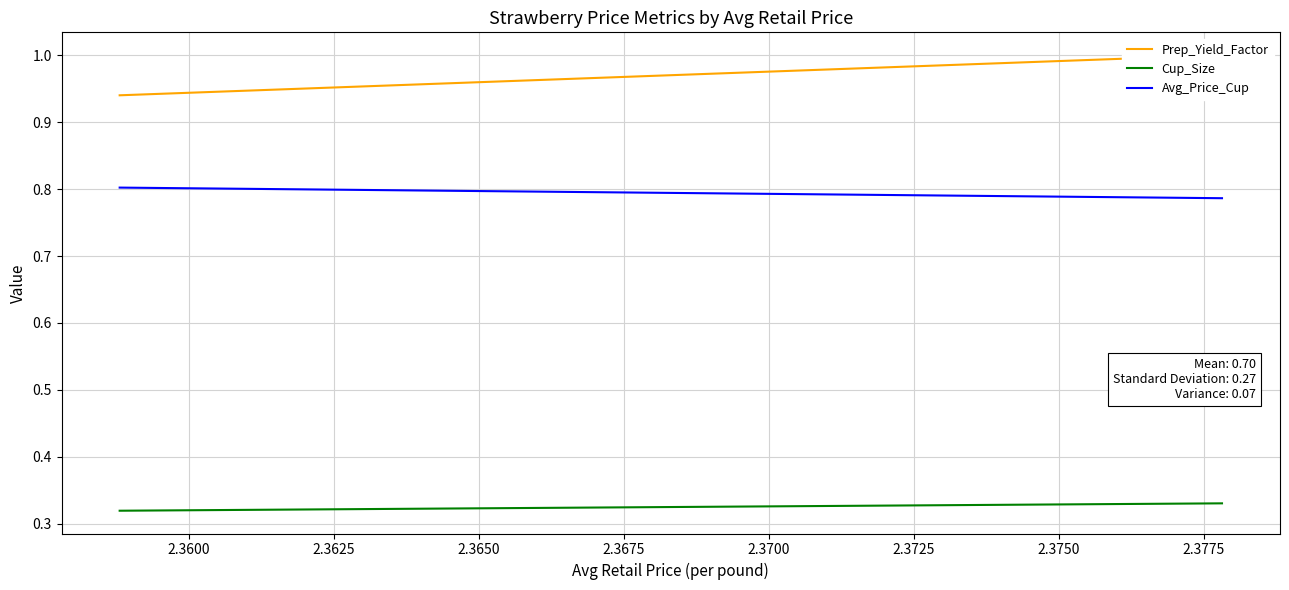

Is the value of Avg_Price_Cup at 2.3575 greater than the value of Prep_Yield_Factor at 2.3575?

No